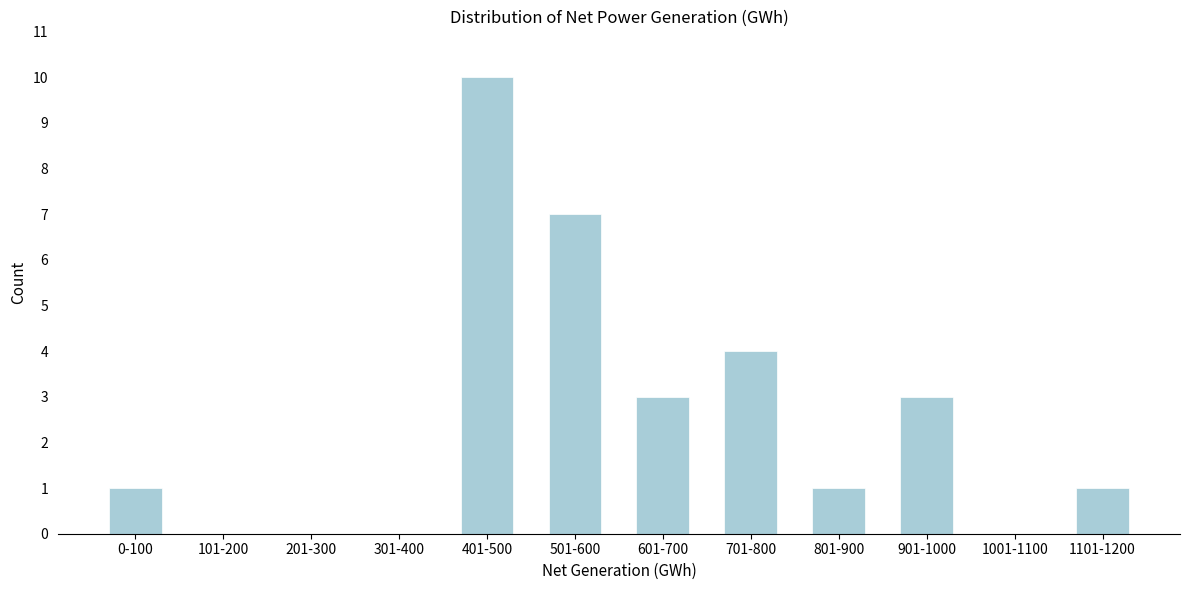

Reading right to left, list all the values displayed in this chart.

1101-1200=1	1001-1100=0	901-1000=3	801-900=1	701-800=4	601-700=3	501-600=7	401-500=10	301-400=0	201-300=0	101-200=0	0-100=1